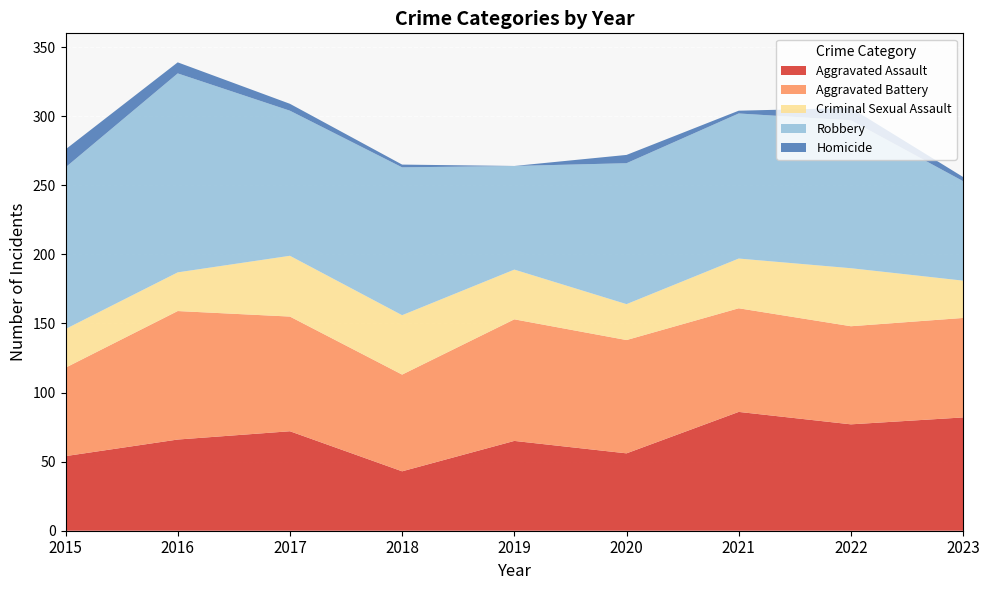

Reading right to left, extract all data points from this chart.

Aggravated Assault: 2023=82	2022=77	2021=86	2020=56	2019=65	2018=43	2017=72	2016=66	2015=54
Aggravated Battery: 2023=72	2022=71	2021=75	2020=82	2019=88	2018=70	2017=83	2016=93	2015=64
Criminal Sexual Assault: 2023=27	2022=42	2021=36	2020=26	2019=36	2018=43	2017=44	2016=28	2015=28
Robbery: 2023=72	2022=107	2021=105	2020=102	2019=75	2018=107	2017=105	2016=144	2015=117
Homicide: 2023=3	2022=9	2021=2	2020=6	2019=0	2018=2	2017=5	2016=8	2015=13